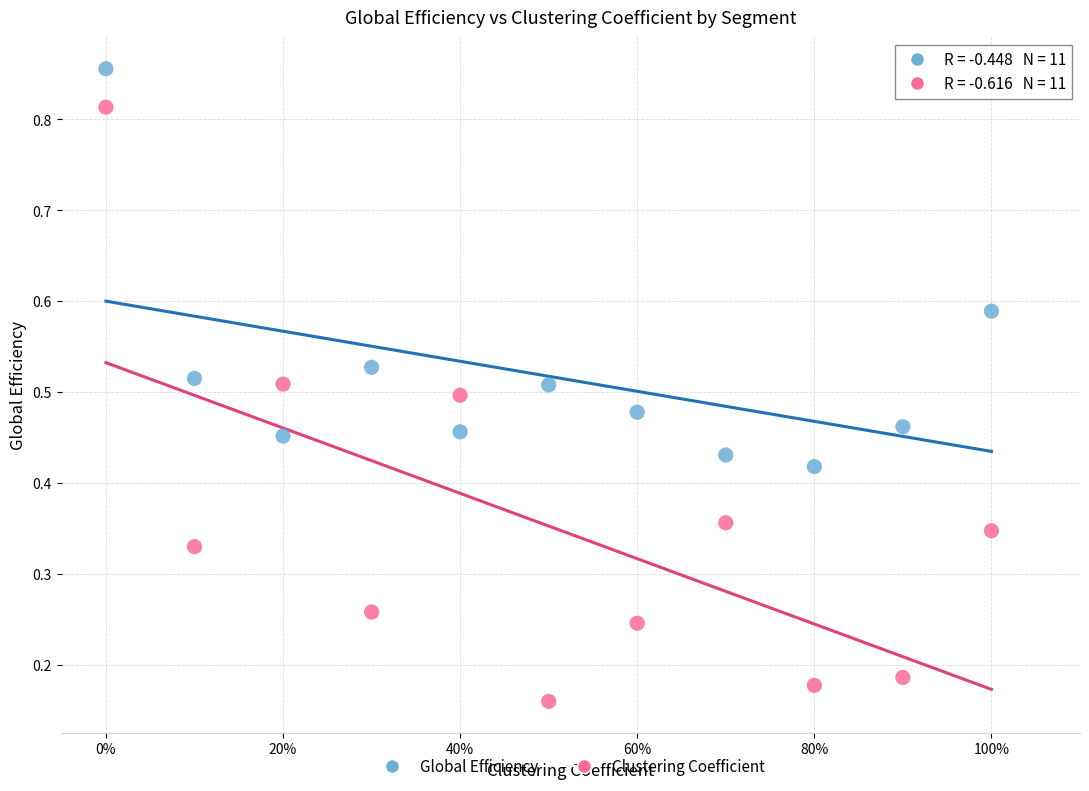

Which series contains the highest Y value?

Global Efficiency